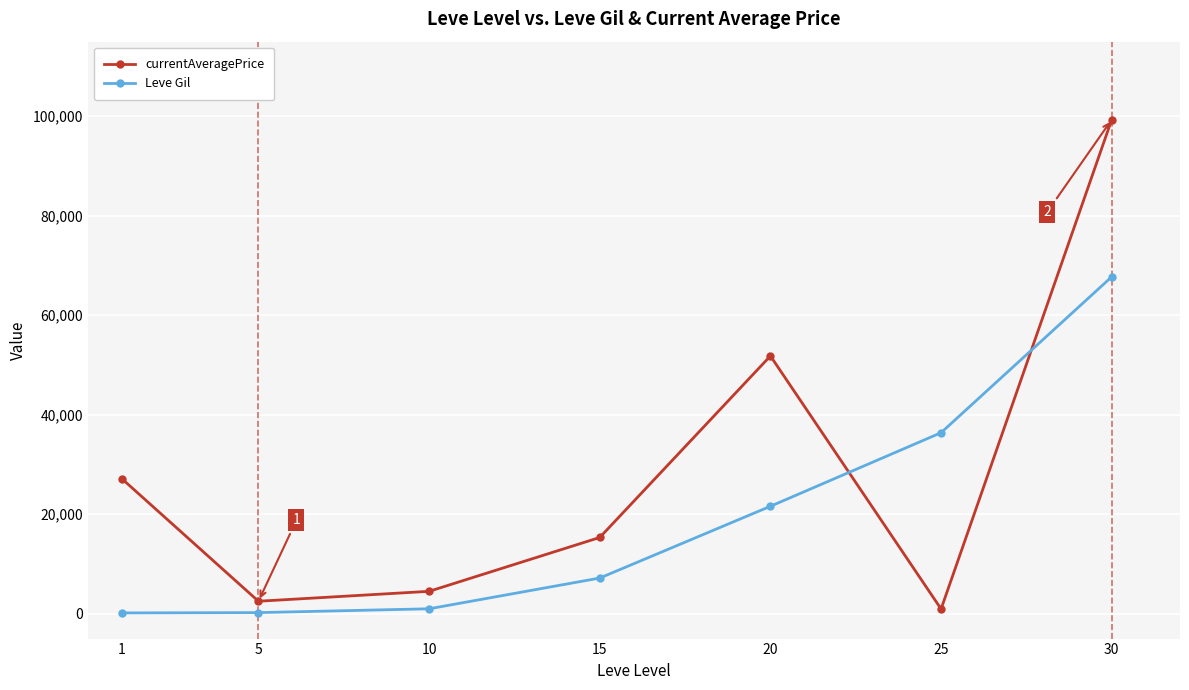

What are all the series names shown in the legend?

currentAveragePrice, Leve Gil